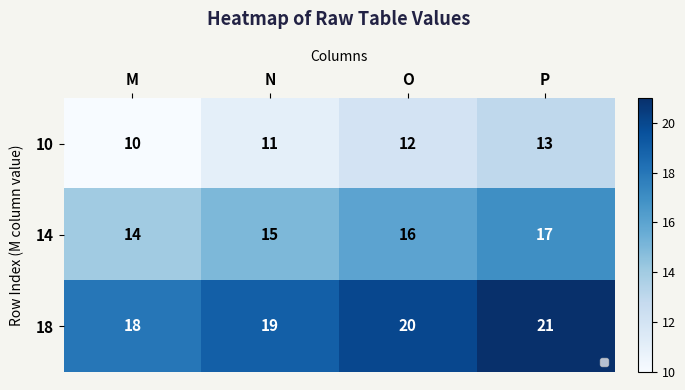

Count the 18 values in the range 19 to 21.

3